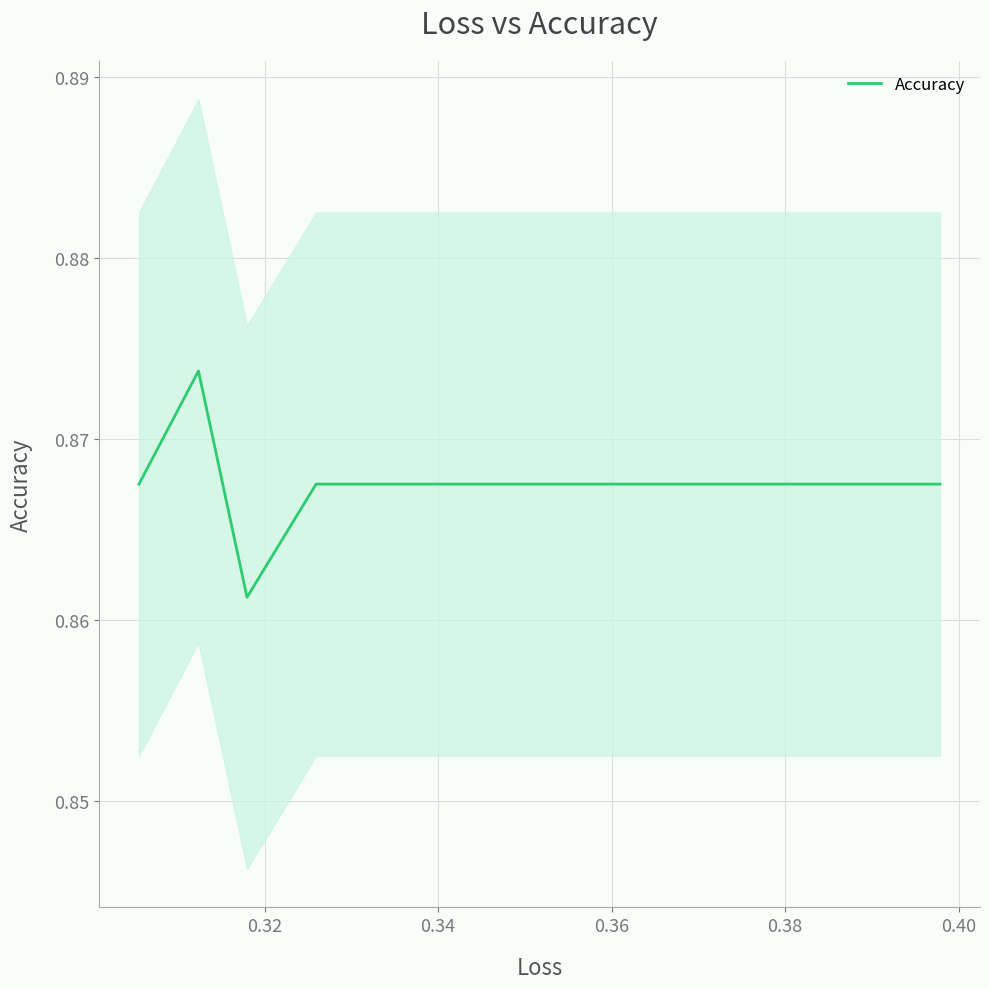

What is the maximum value shown in the chart?

0.9